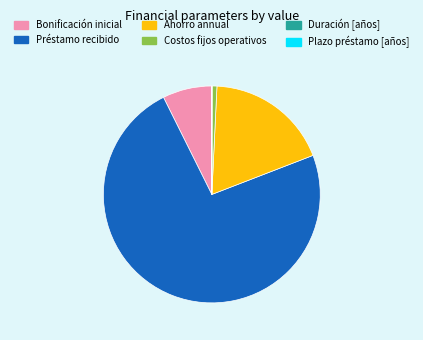

Is it true that Préstamo recibido is 74% of the pie?

True